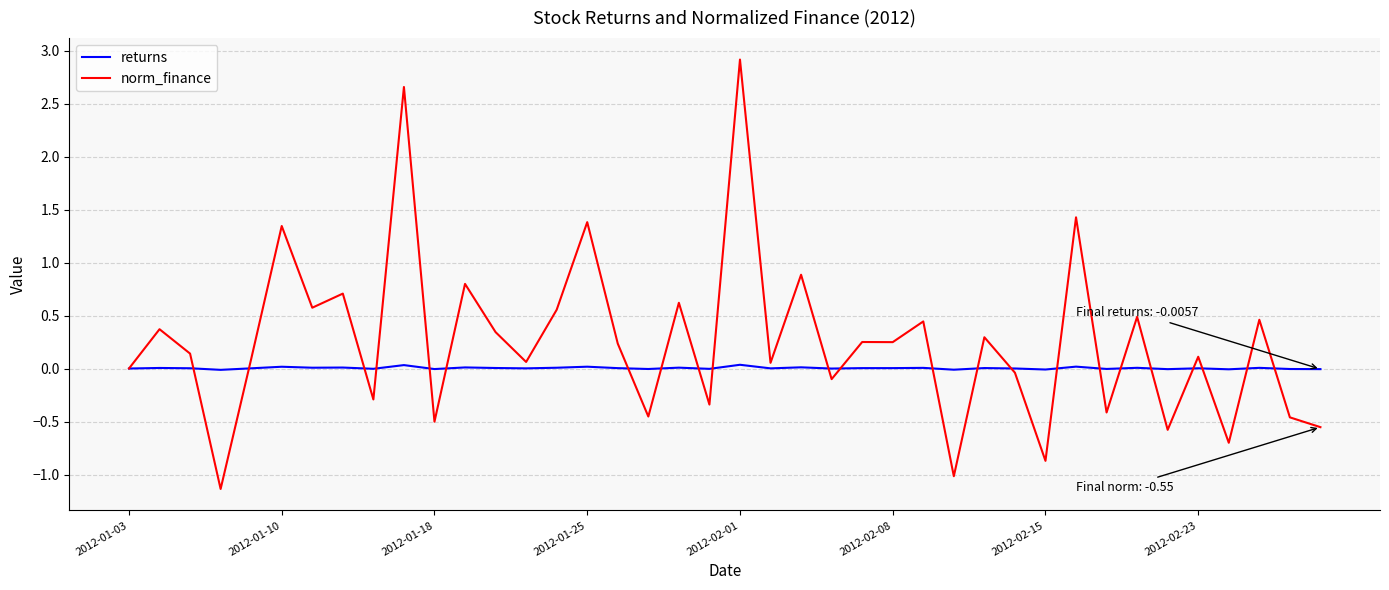

What is the minimum value shown in the chart?

-1.1